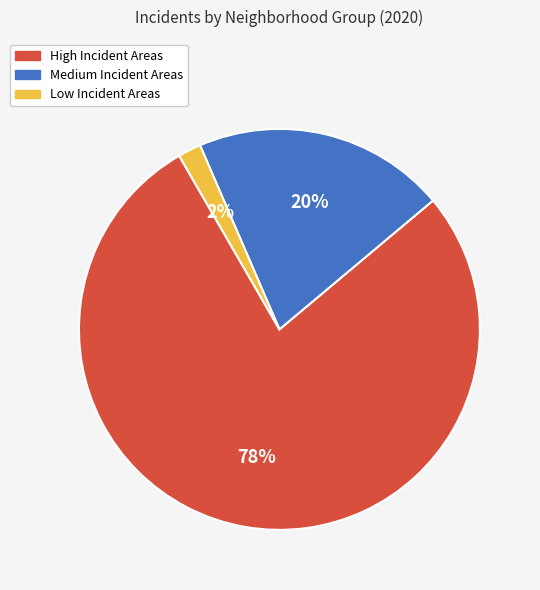

To the nearest percent, what is the difference between the largest and smallest slice percentages?

76%